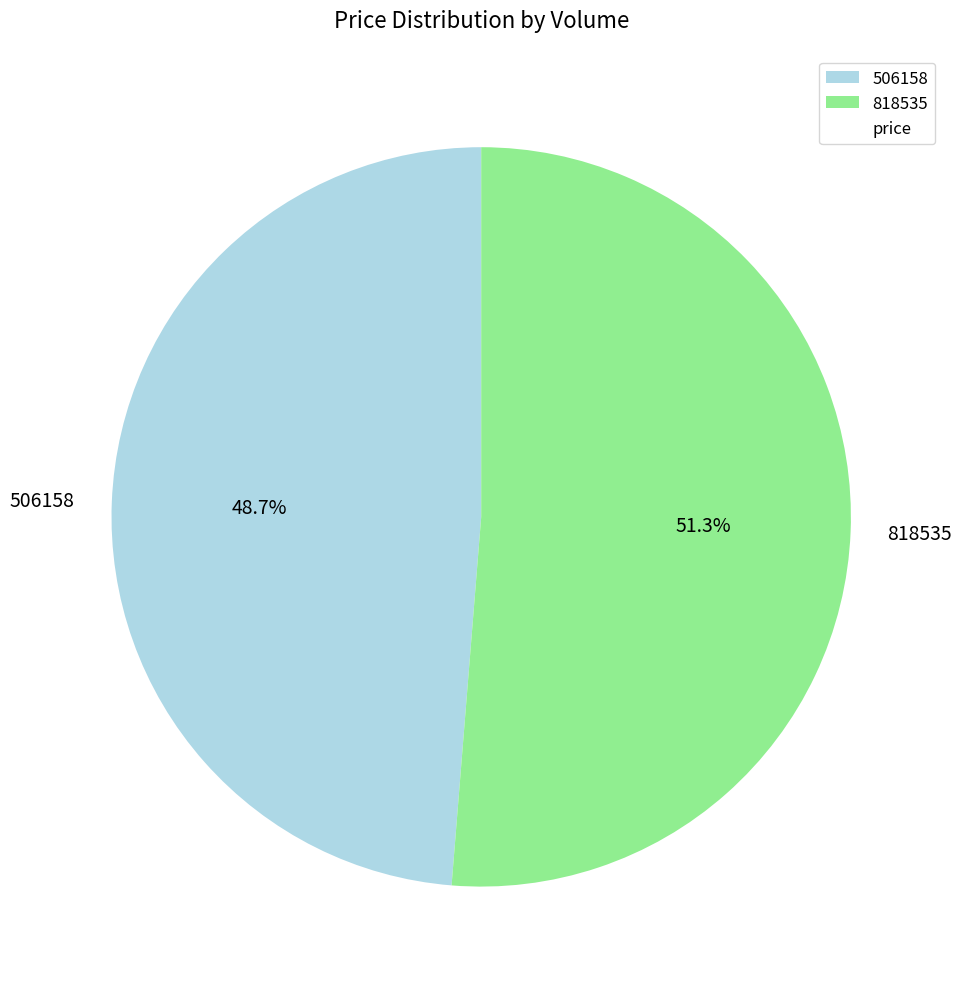

Approximately how many times larger is the value at 818535 compared to 506158?

1.1